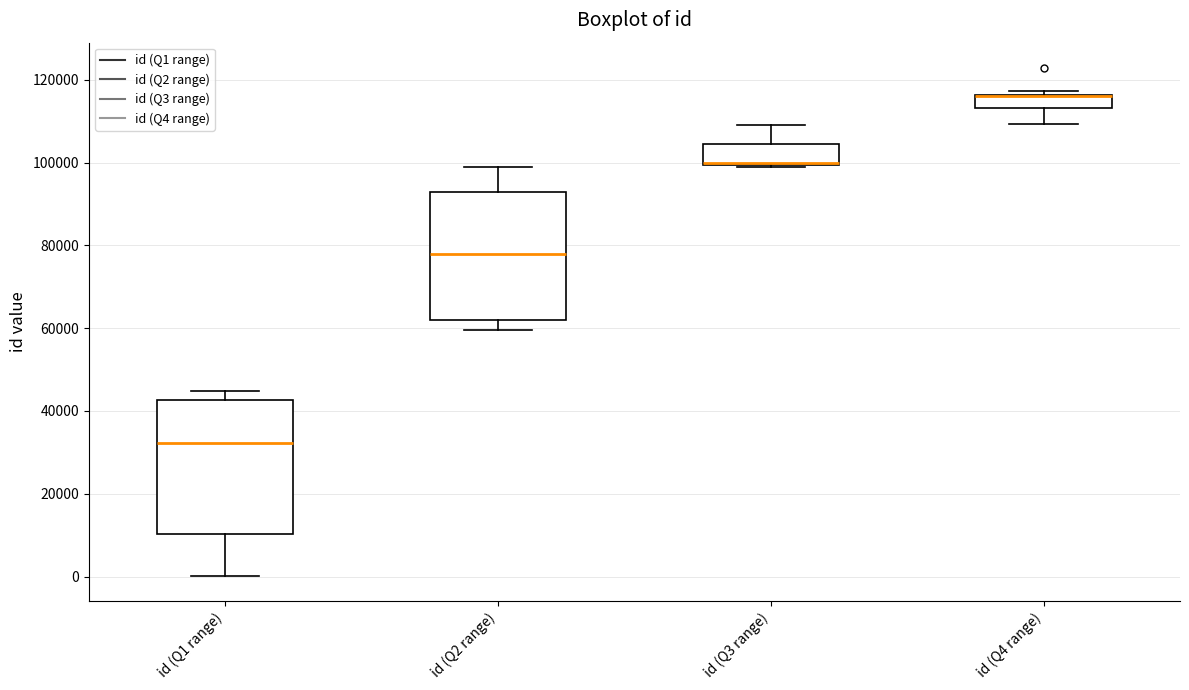

Where does the median line of the box for id (Q1 range) sit on the y-axis? The values are not printed on the chart, so give them approximately, as read against the axis.

32000